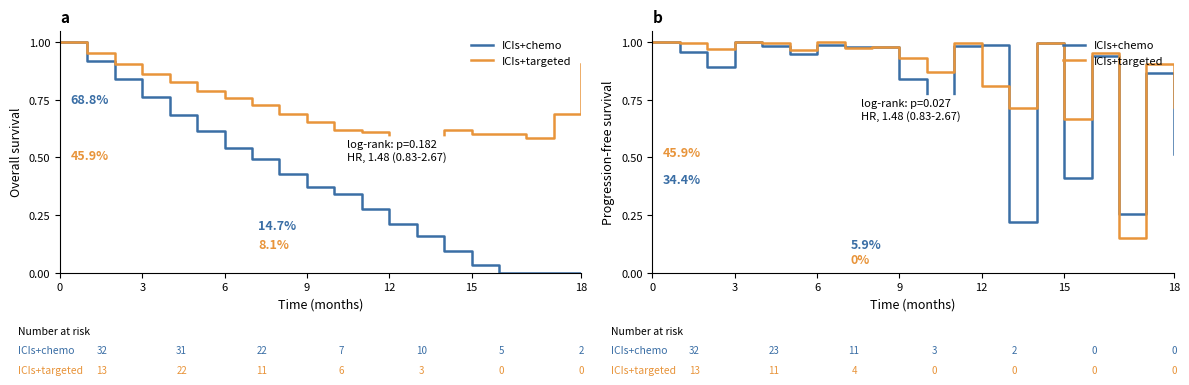

Is it true that ICIs+targeted equals 1.2 at 10?

False